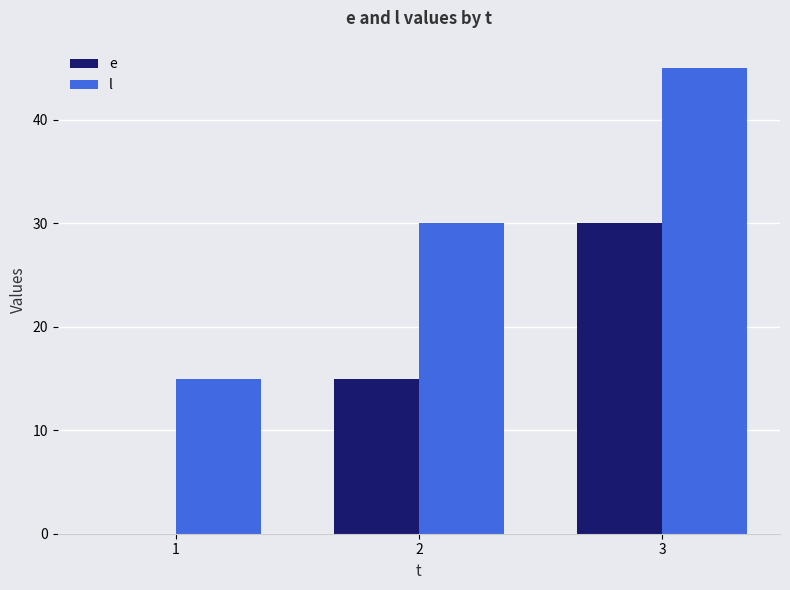

What is the sum of the l values at 3 and 2?

75